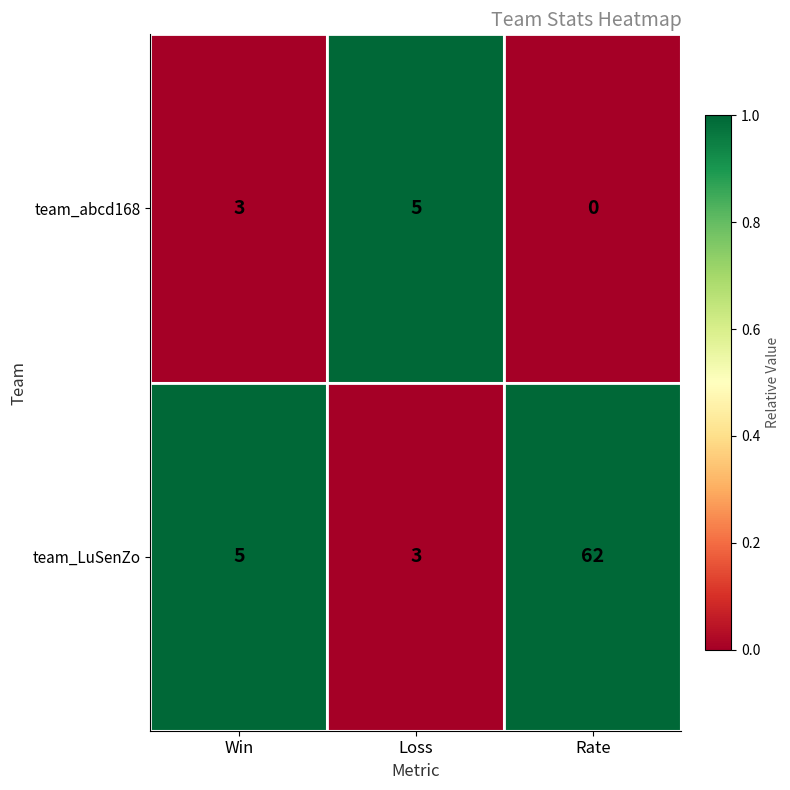

What is the spread (max minus min) of values at Rate?

62